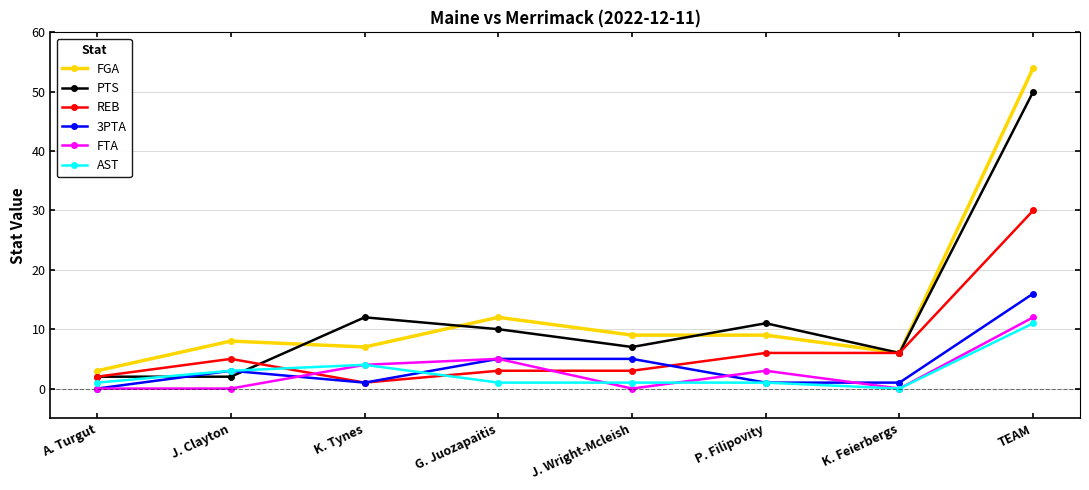

Between P. Filipovity and K. Feierbergs, which series saw the biggest shift?

PTS